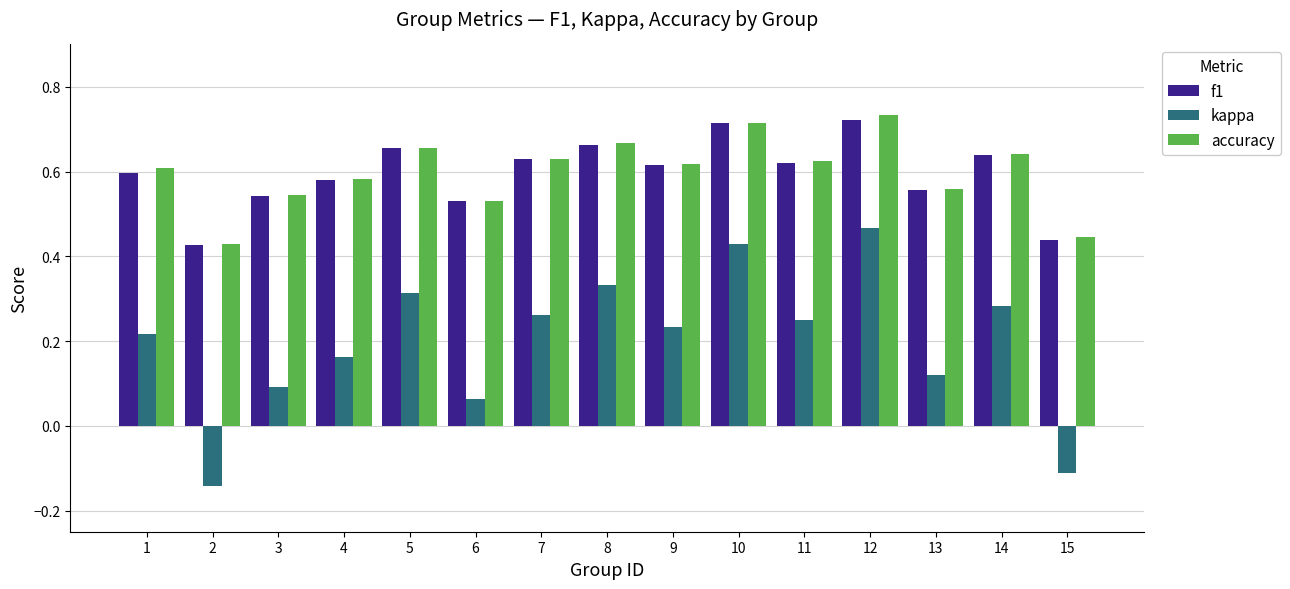

Is the value of kappa at 7 greater than the value of f1 at 13?

No